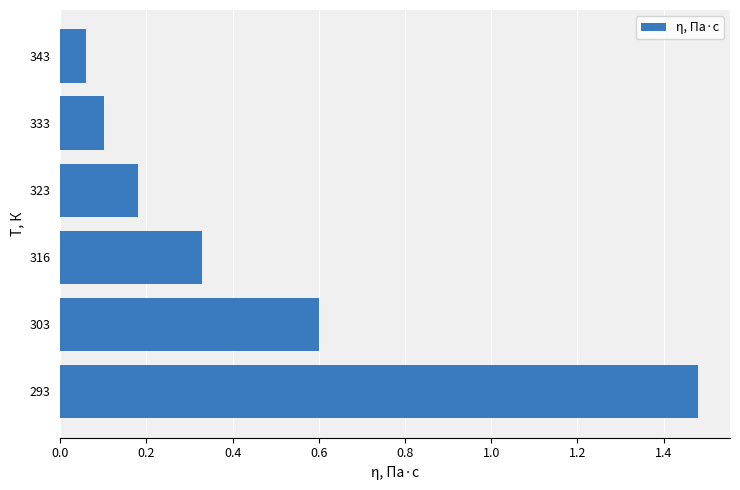

What is the difference between the maximum and second lowest values?

1.4